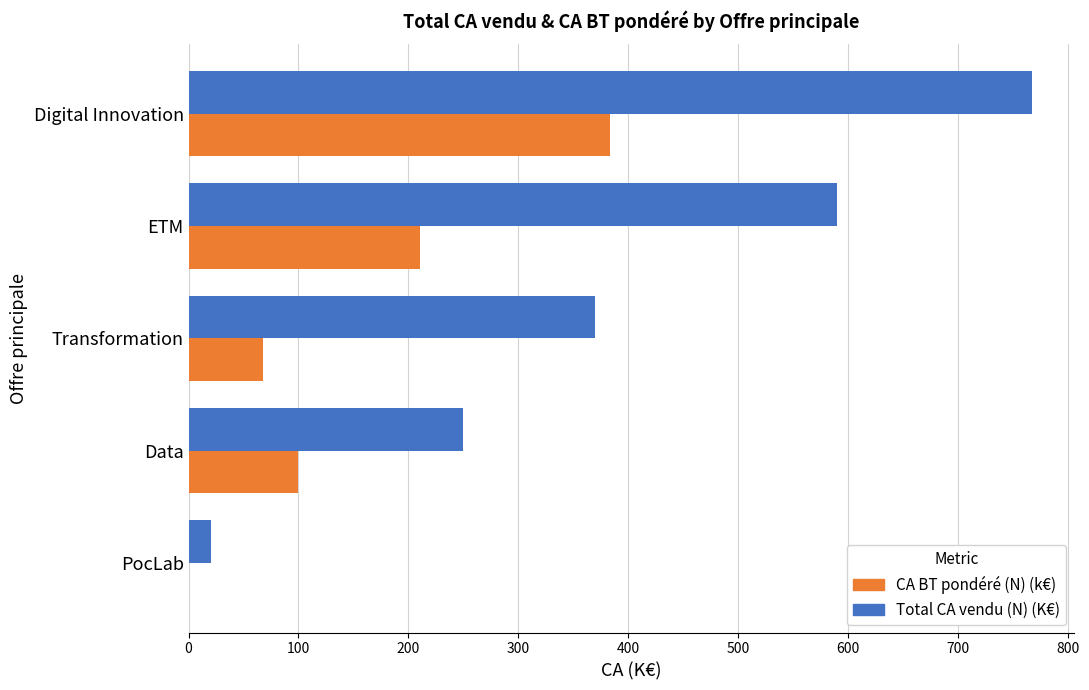

Is the value of CA BT pondéré (N) (k€) at Transformation greater than the value of Total CA vendu (N) (K€) at ETM?

No